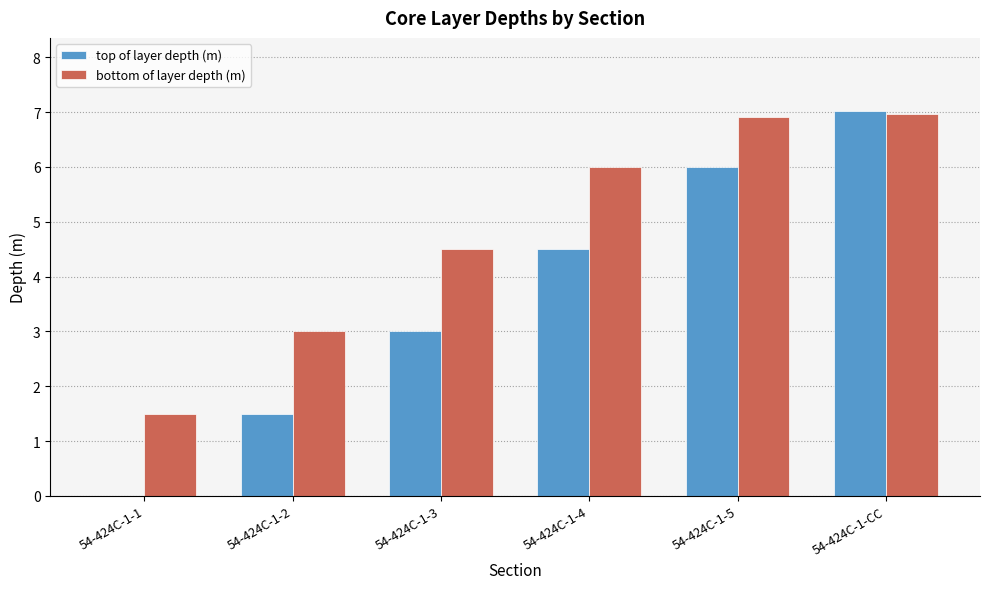

The top of layer depth (m) series shows 8.2 at 54-424C-1-5. True or false?

False